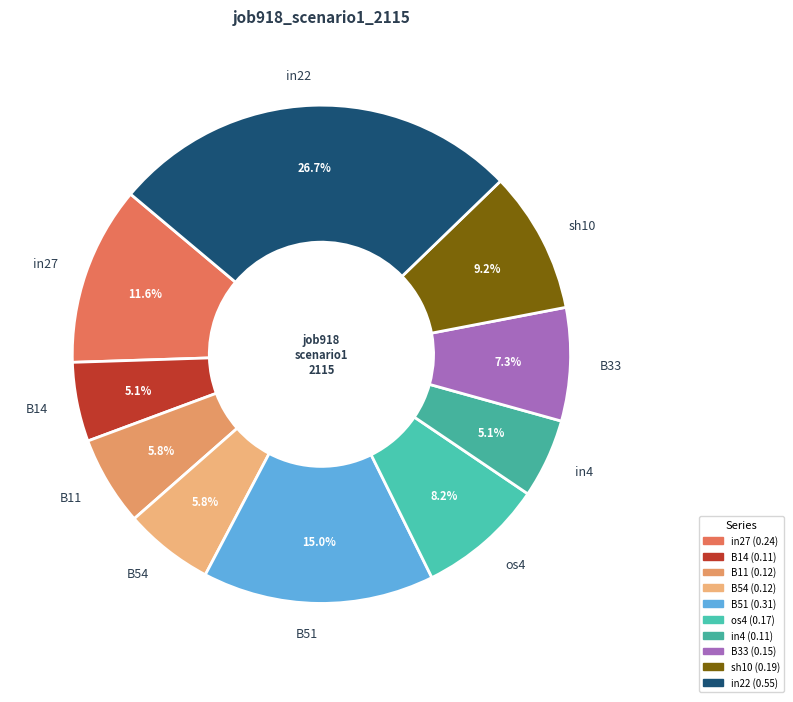

To the nearest percent, what is the average slice percentage?

10%